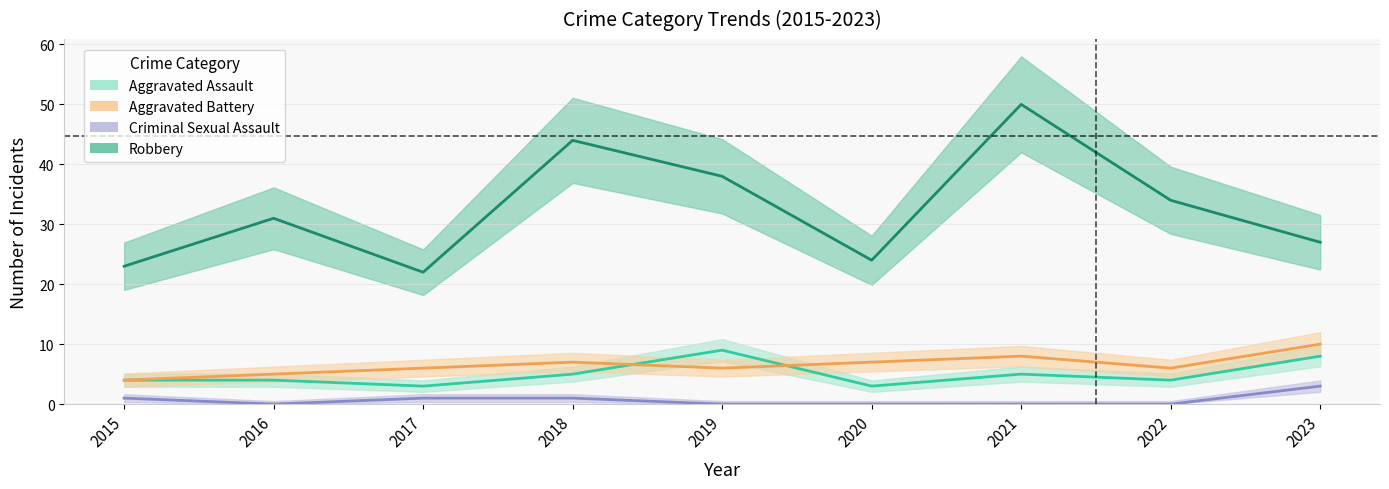

What is the lowest value of the Aggravated Assault series?

3